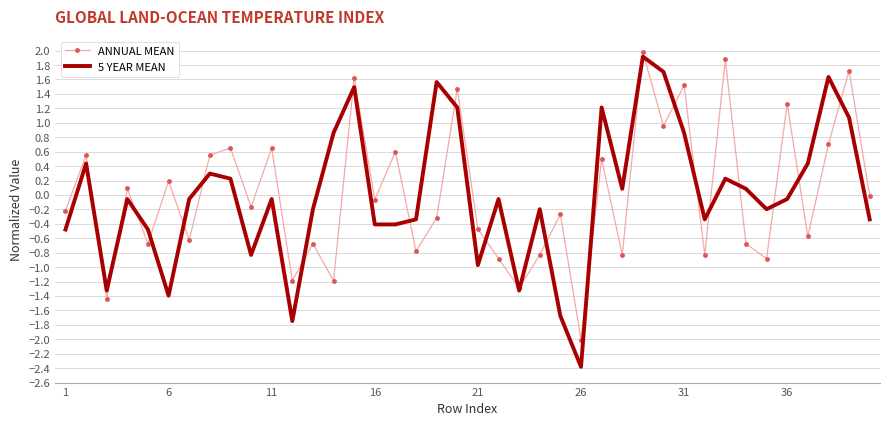

Which series has the widest spread of values?

5 YEAR MEAN